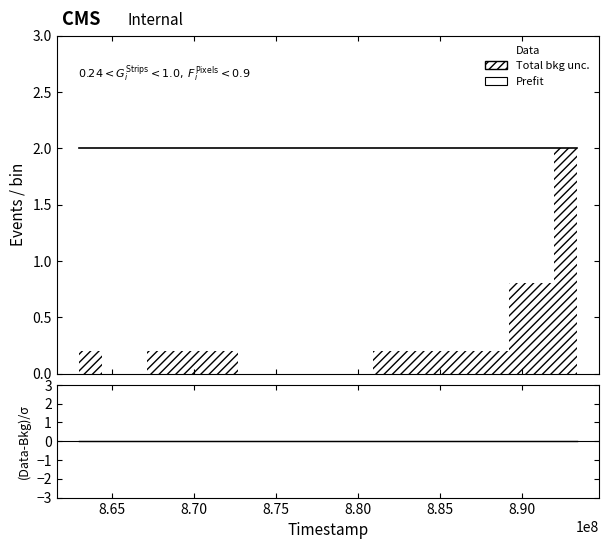

True or false: (Data-Bkg)/σ and Data cross at least once.

False